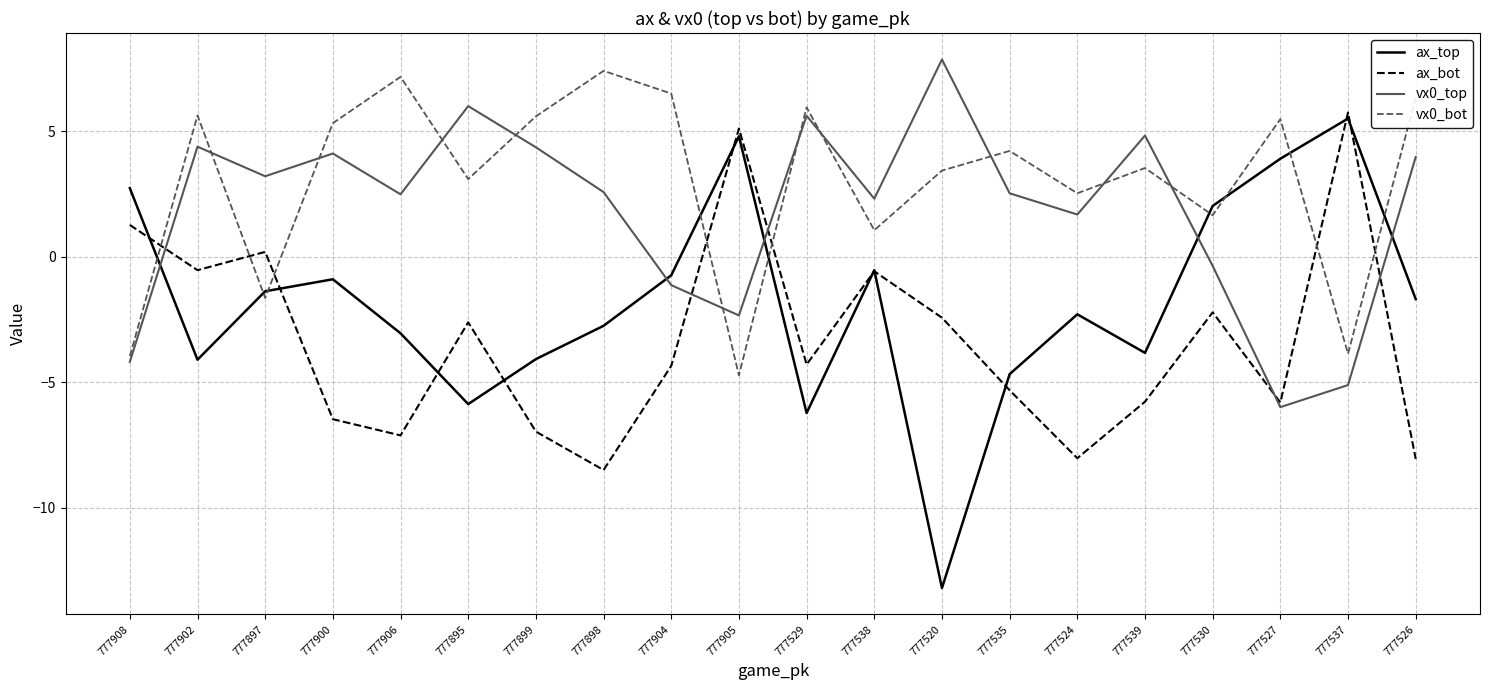

Which series changed the most between 777908 and 777897?

vx0_top